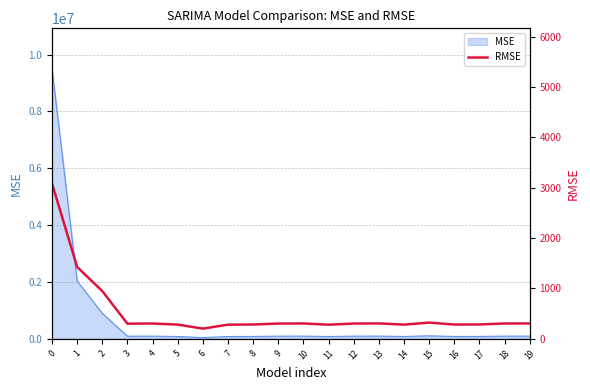

How many data points are above 301?

11